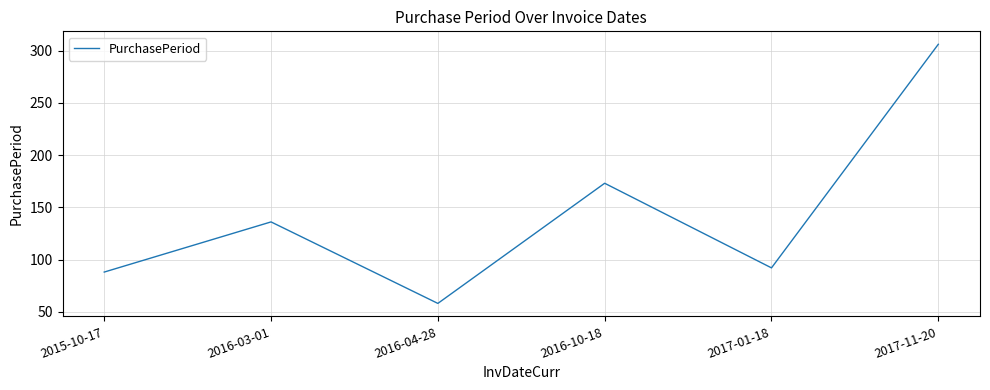

What position from the right is 2016-03-01?

5